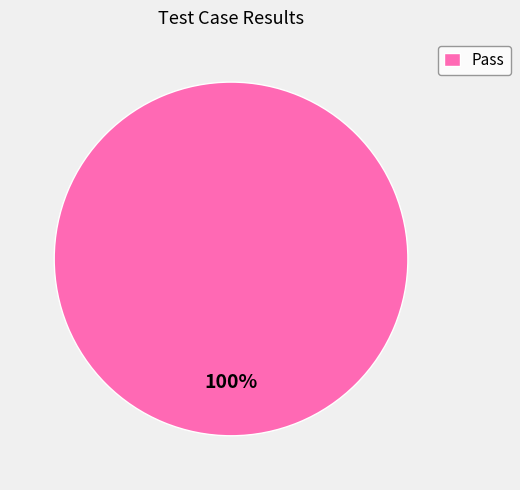

Count the number of slices in the pie.

1